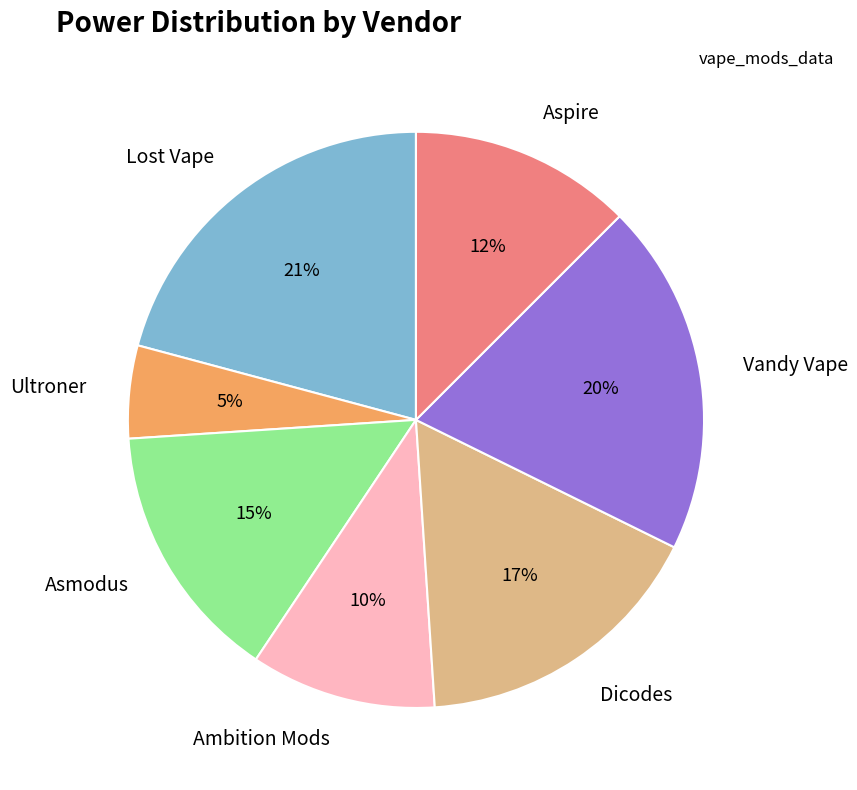

Count the number of slices in the pie.

7